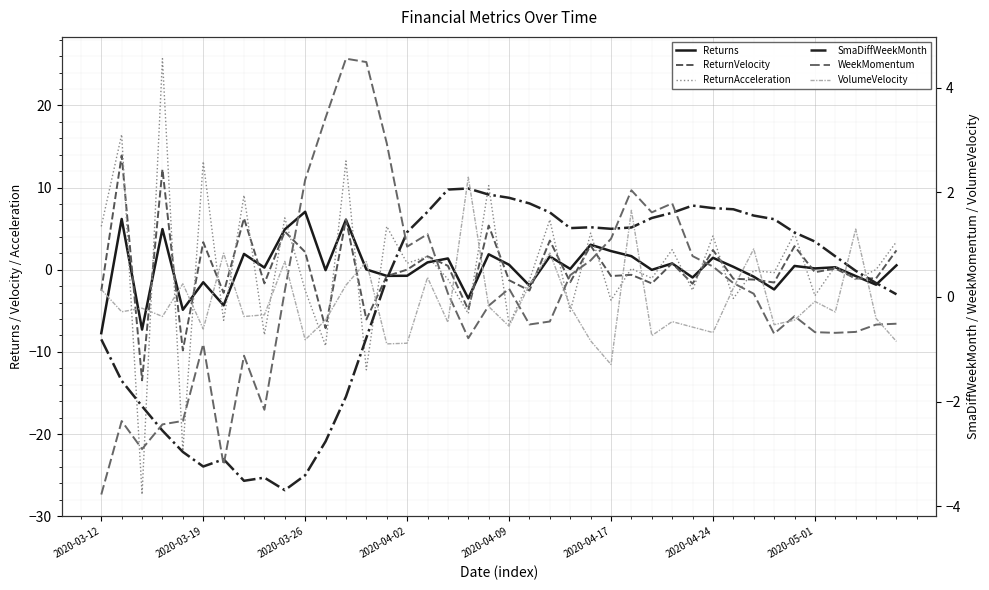

What is the lowest value of the ReturnVelocity series?

-13.5